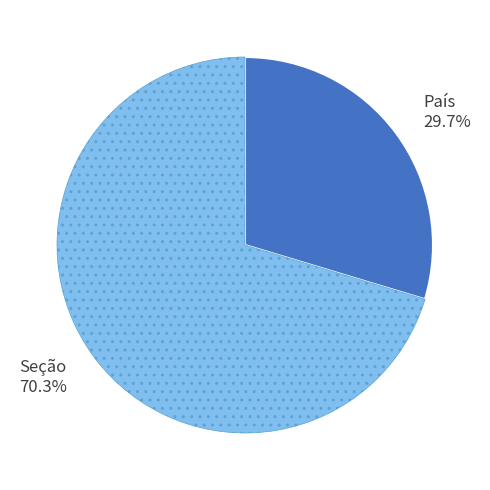

Between País and Seção, which is larger?

Seção